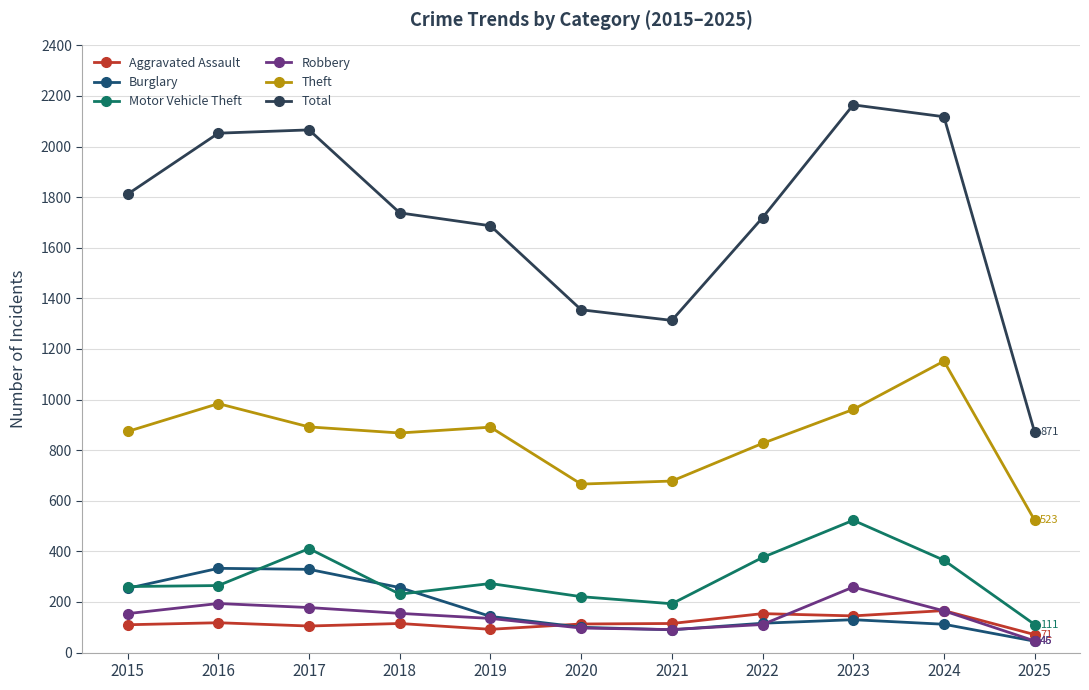

What is the spread (max minus min) of values at 2023?

2035